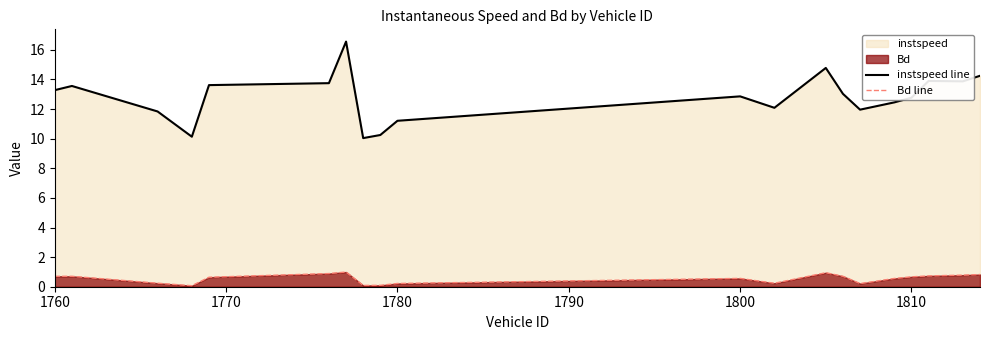

Which series has the largest total across all categories?

instspeed line